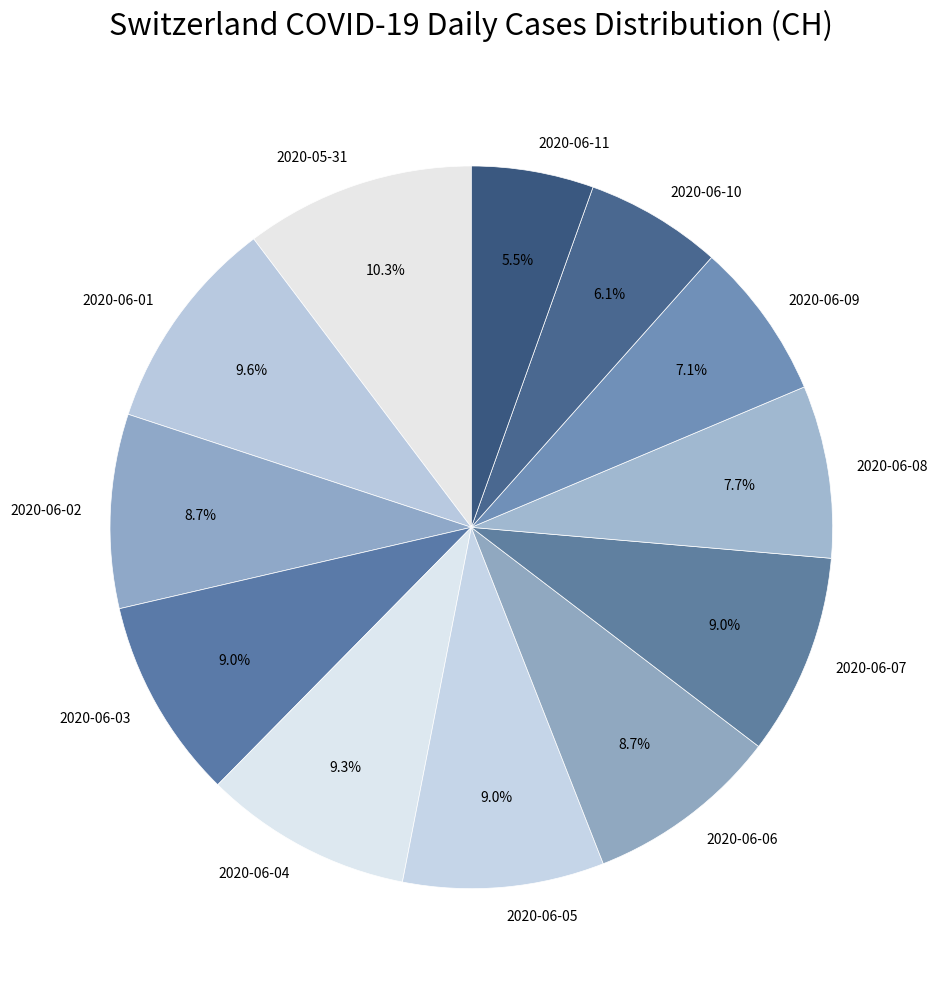

To the nearest percent, what percentage of the pie is 2020-06-05?

9%